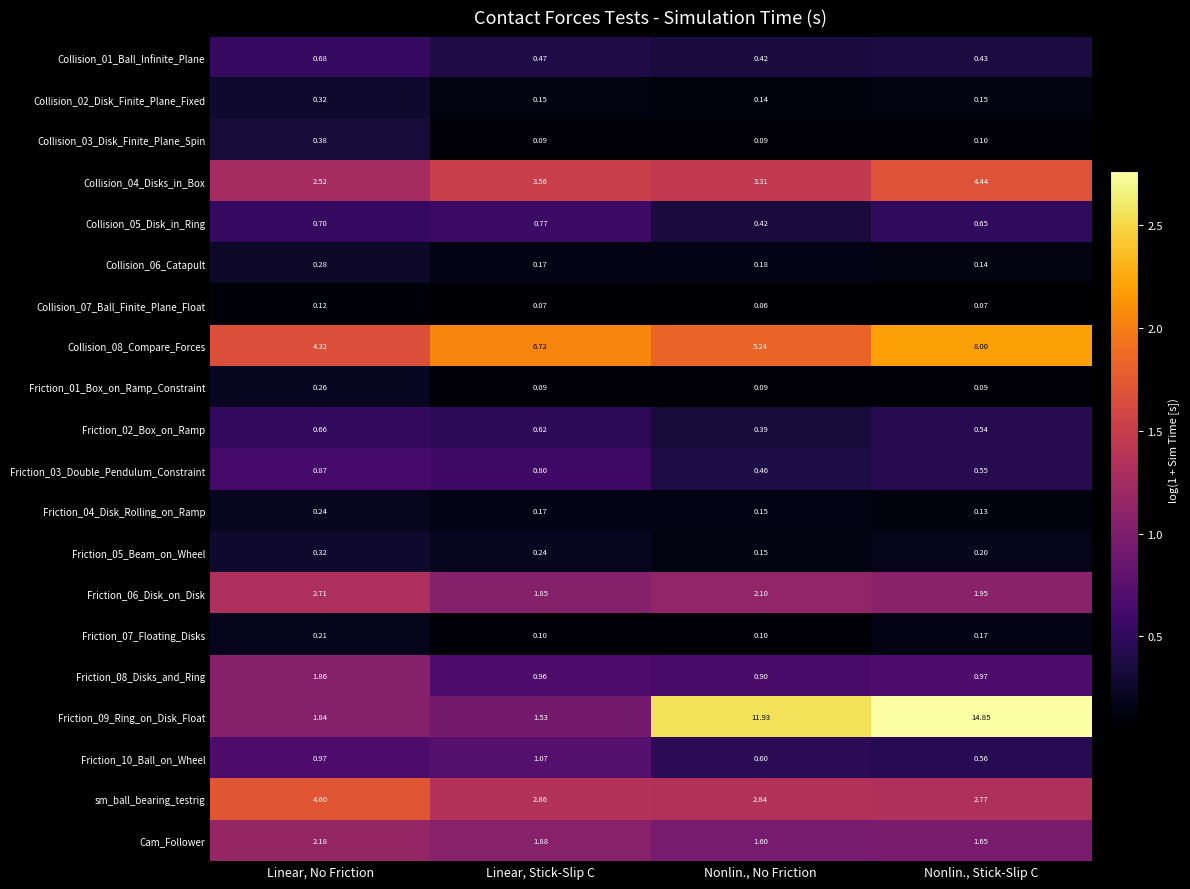

List the labels in order of Friction_08_Disks_and_Ring value, smallest first.

Nonlin., No Friction, Linear, Stick-Slip C, Nonlin., Stick-Slip C, Linear, No Friction